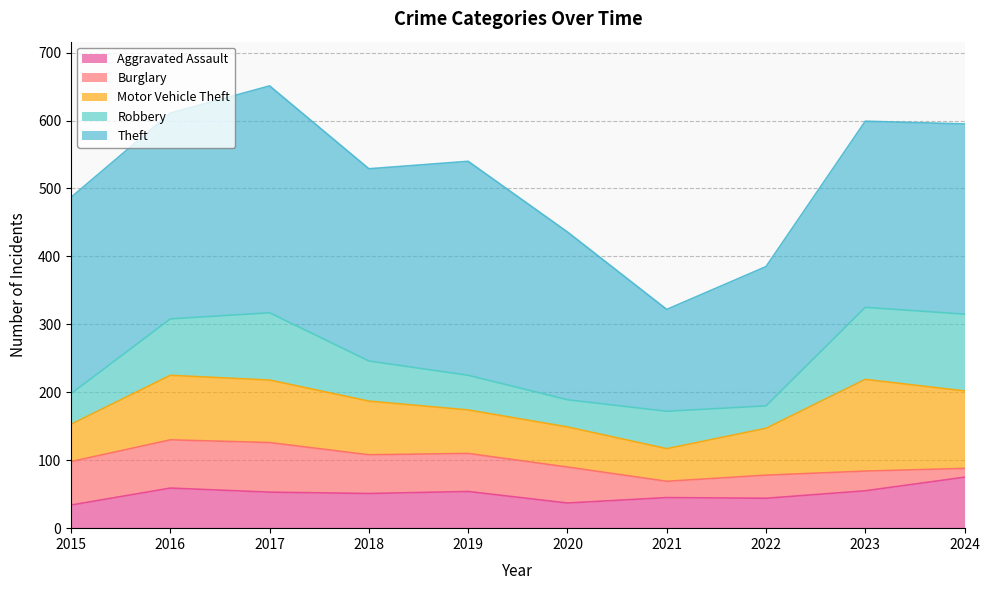

Which category has the lowest value in the Burglary series?

2024